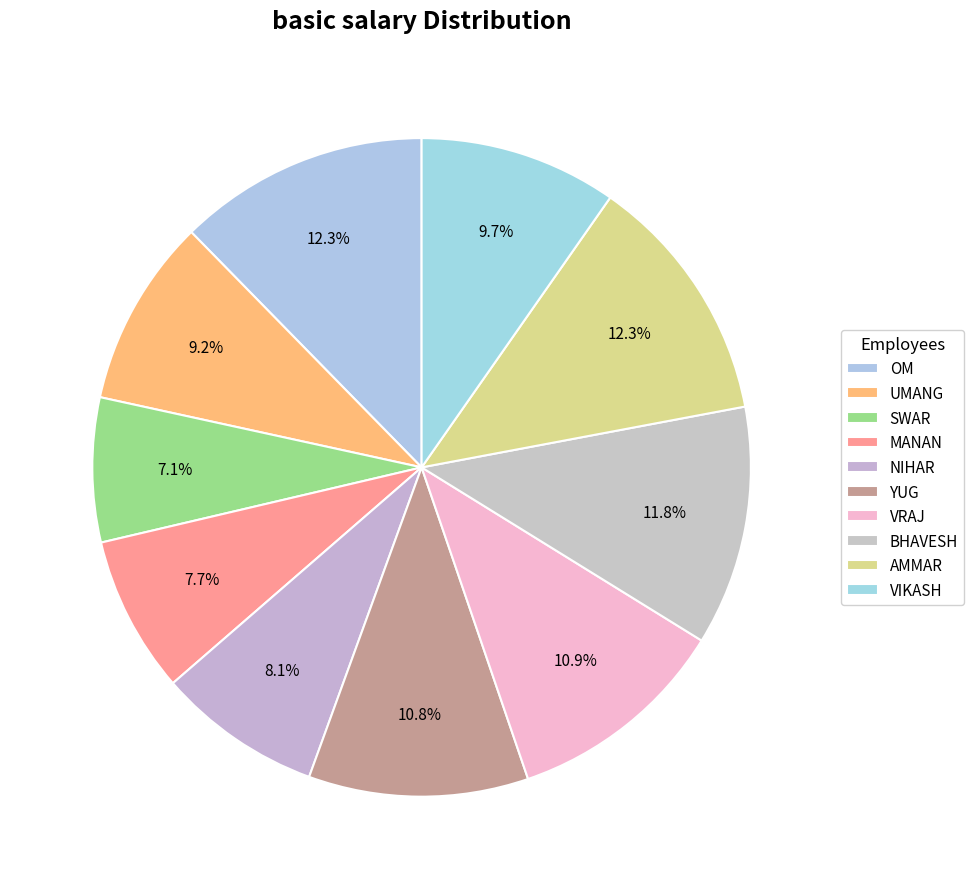

Which slice is the largest?

OM